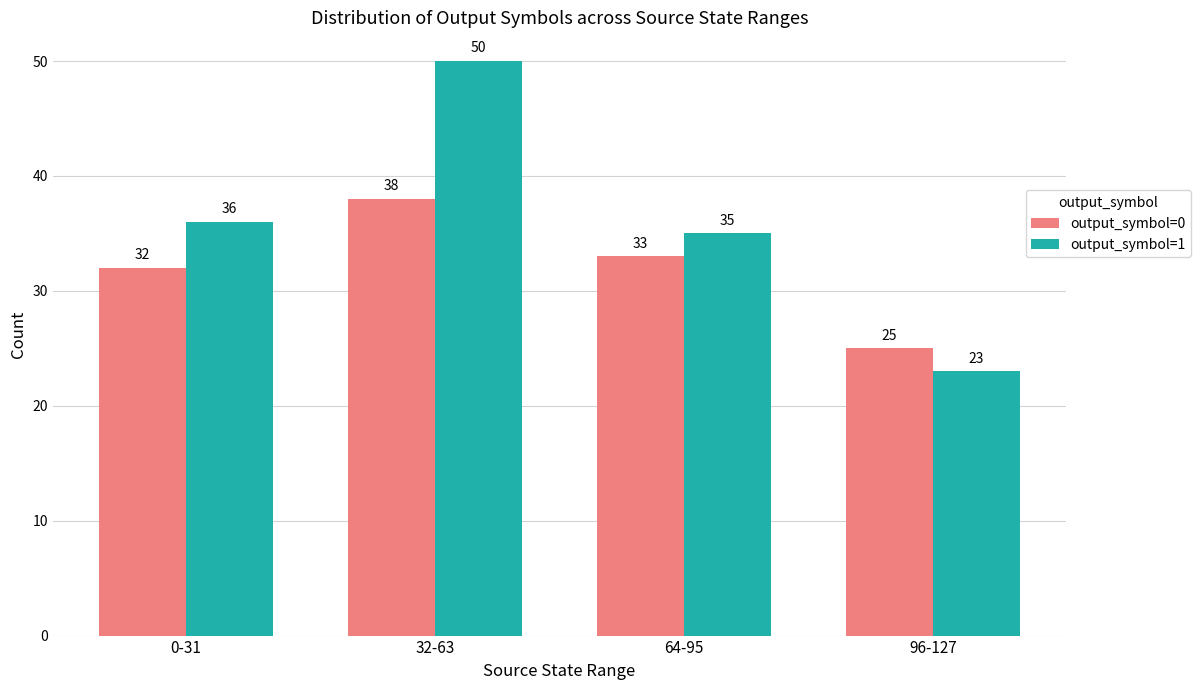

Is it true that output_symbol=0 equals 38 at 32-63?

True